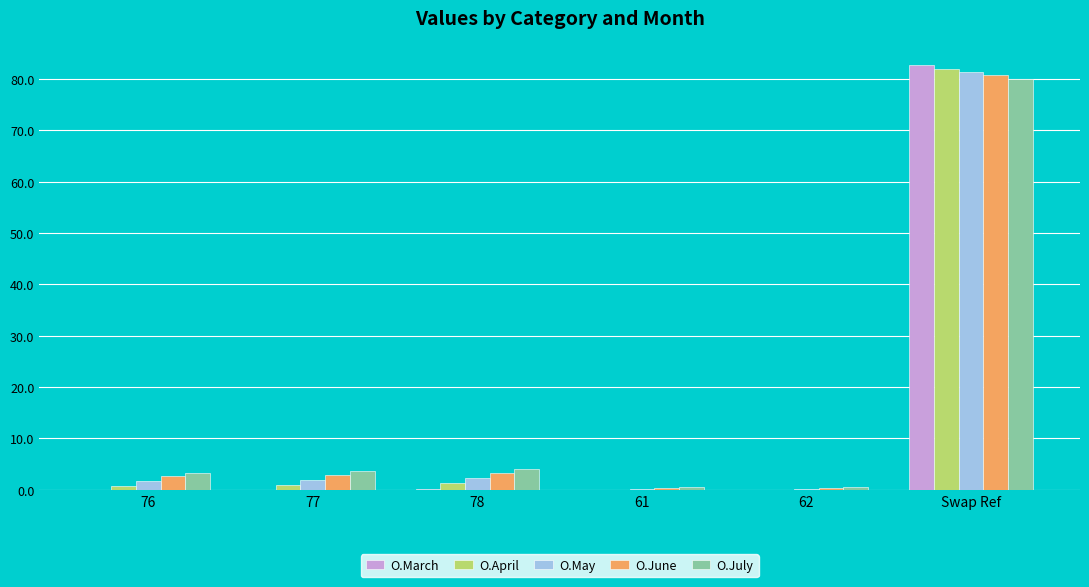

What is the greatest value displayed?

82.8